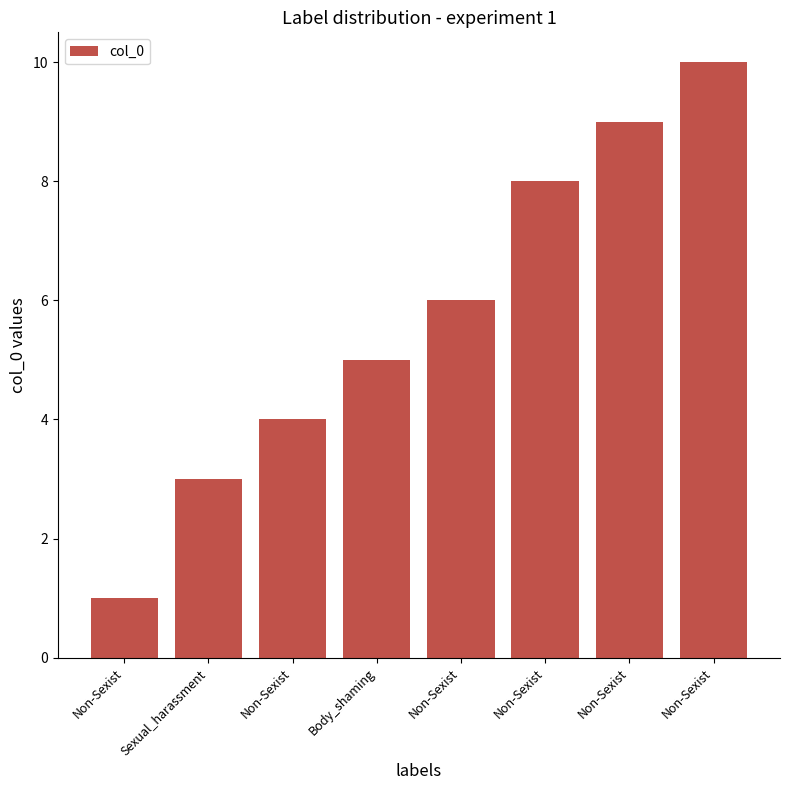

What is the label of the 4th bar from the right?

Non-Sexist